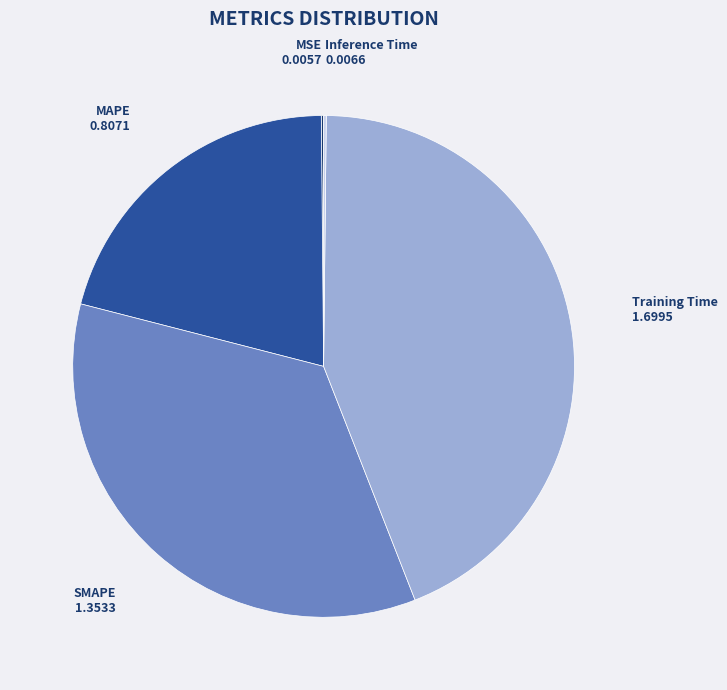

Is there a majority slice in this chart?

No